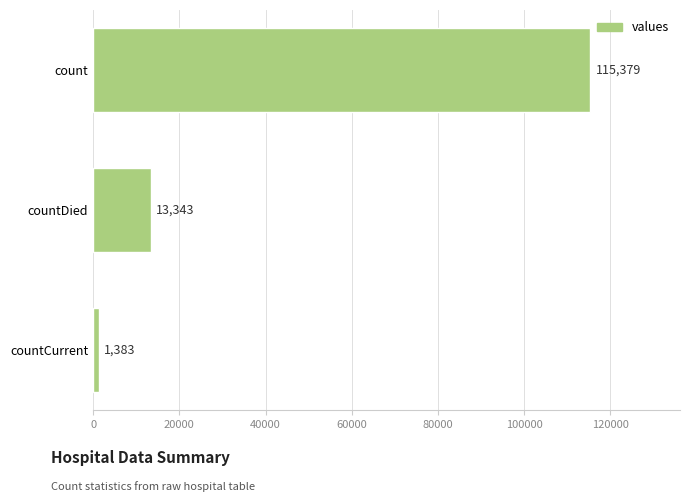

Reading bottom to top, list all the values displayed in this chart.

1383	13343	115379